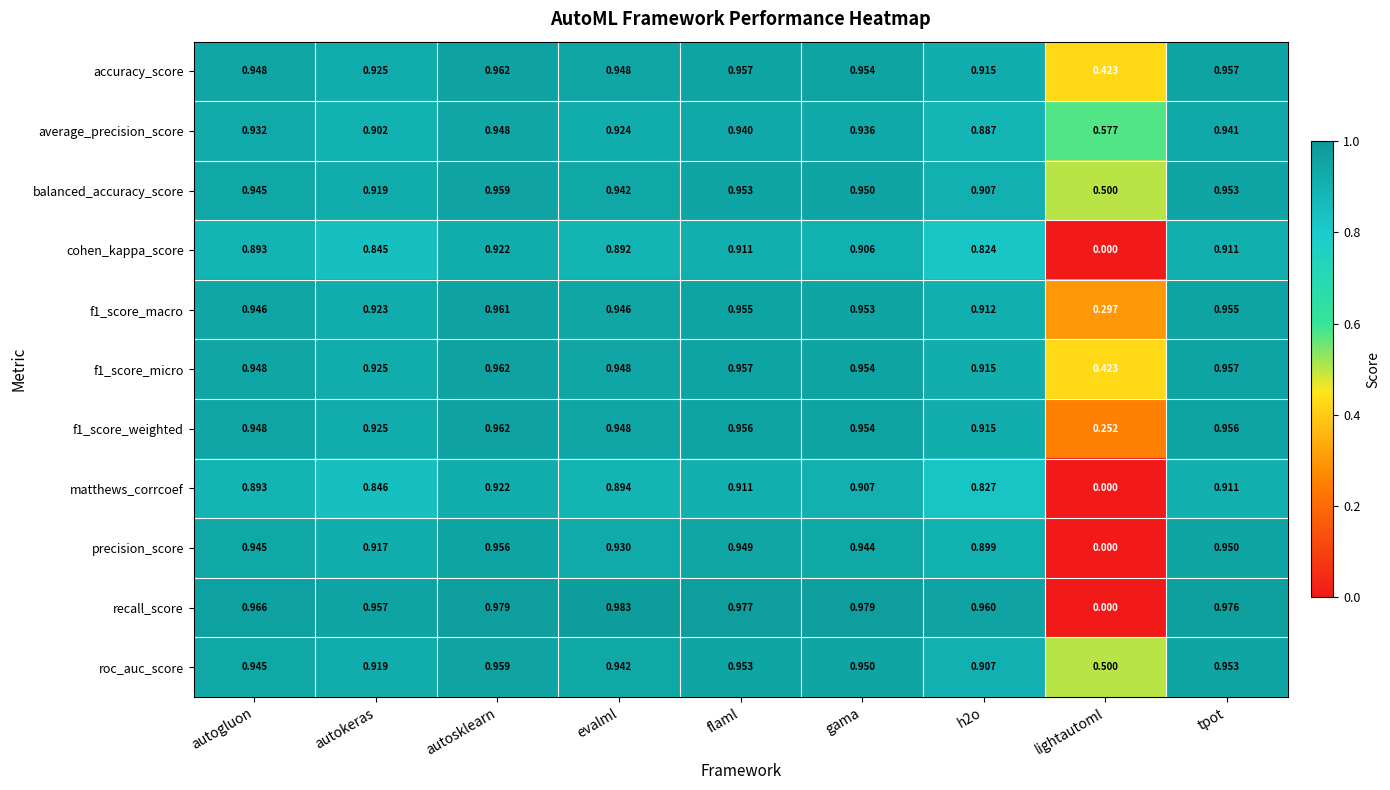

Which label corresponds to the largest value in the chart?

evalml